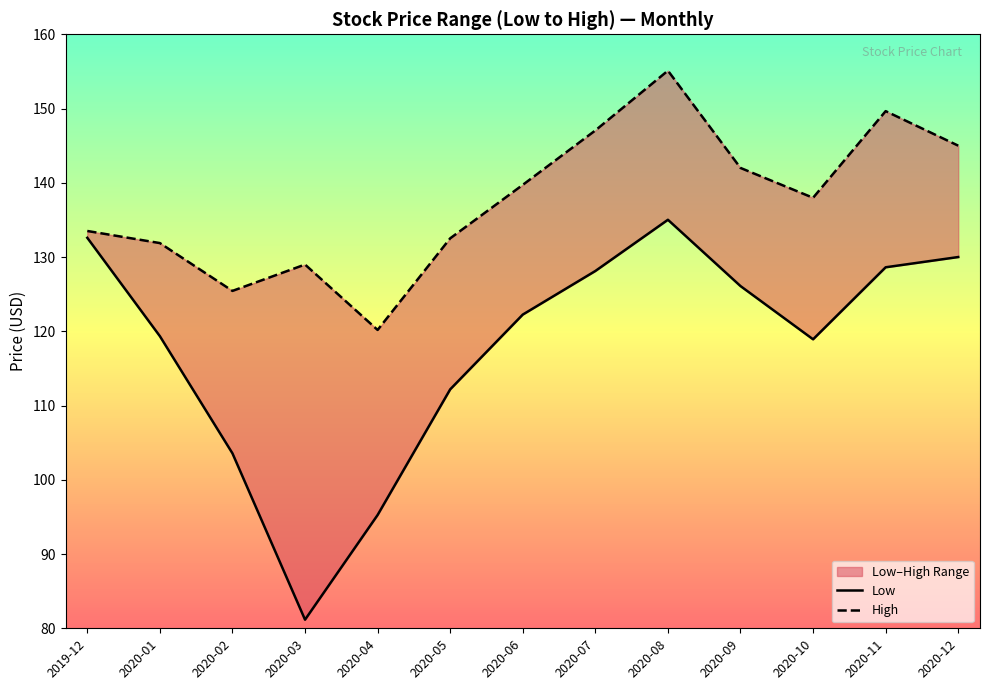

What is the value of the Low point at the 1st from the left?

132.6